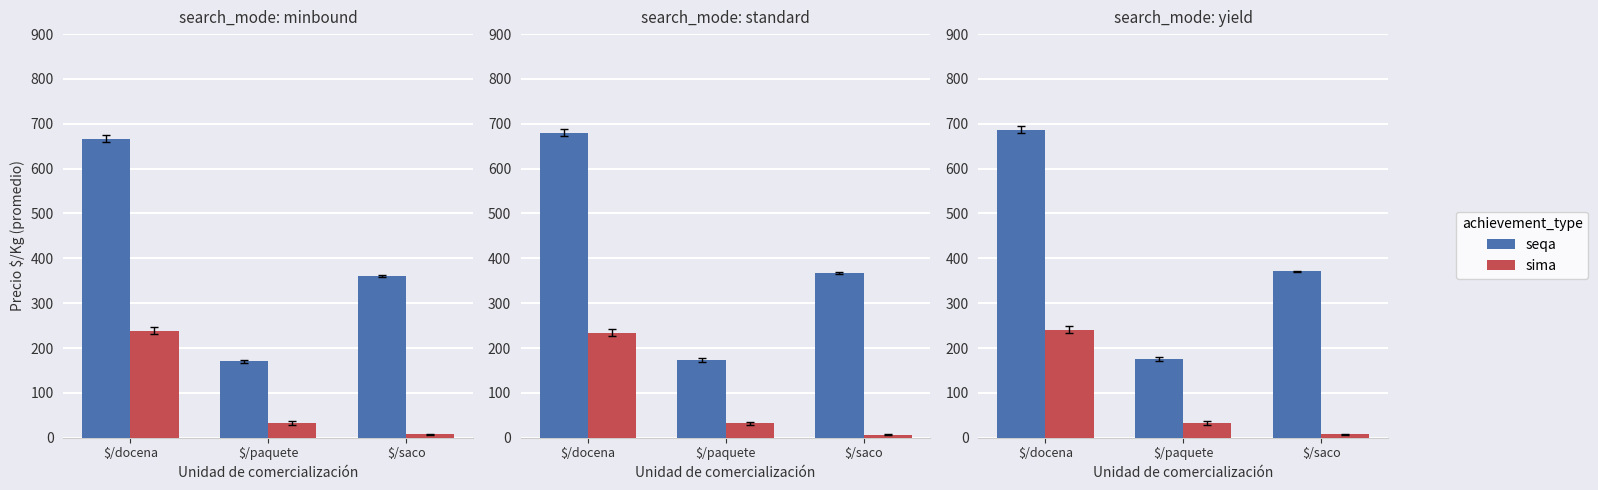

Rank the series by their maximum value, from highest to lowest.

seqa, sima